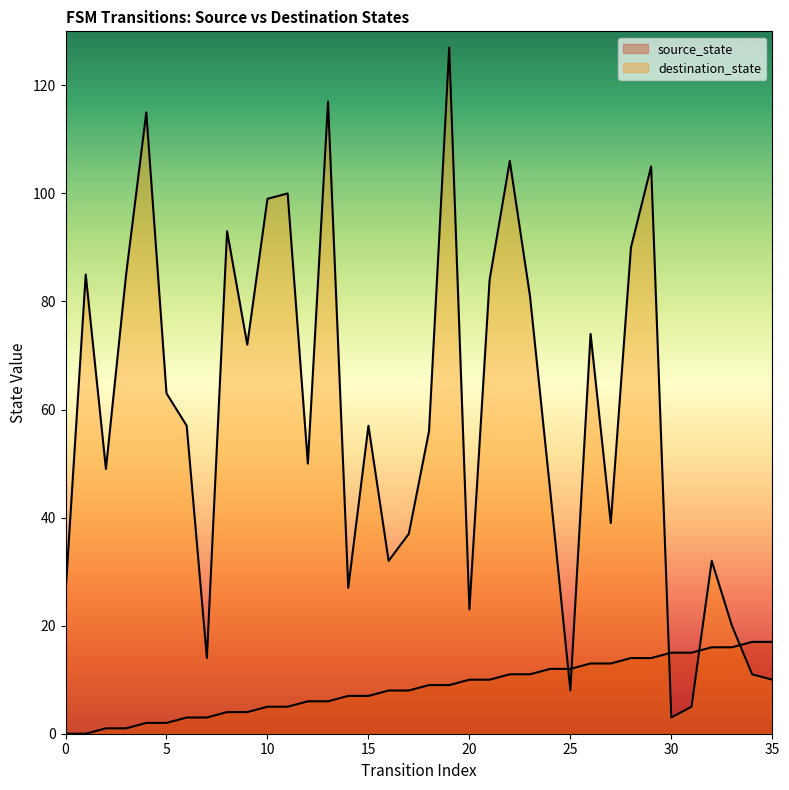

Reading right to left, list all the values displayed in this chart.

source_state: 17	17	16	16	15	15	14	14	13	13	12	12	11	11	10	10	9	9	8	8	7	7	6	6	5	5	4	4	3	3	2	2	1	1	0	0
destination_state: 10	11	20	32	5	3	105	90	39	74	8	45	81	106	84	23	127	56	37	32	57	27	117	50	100	99	72	93	14	57	63	115	85	49	85	26